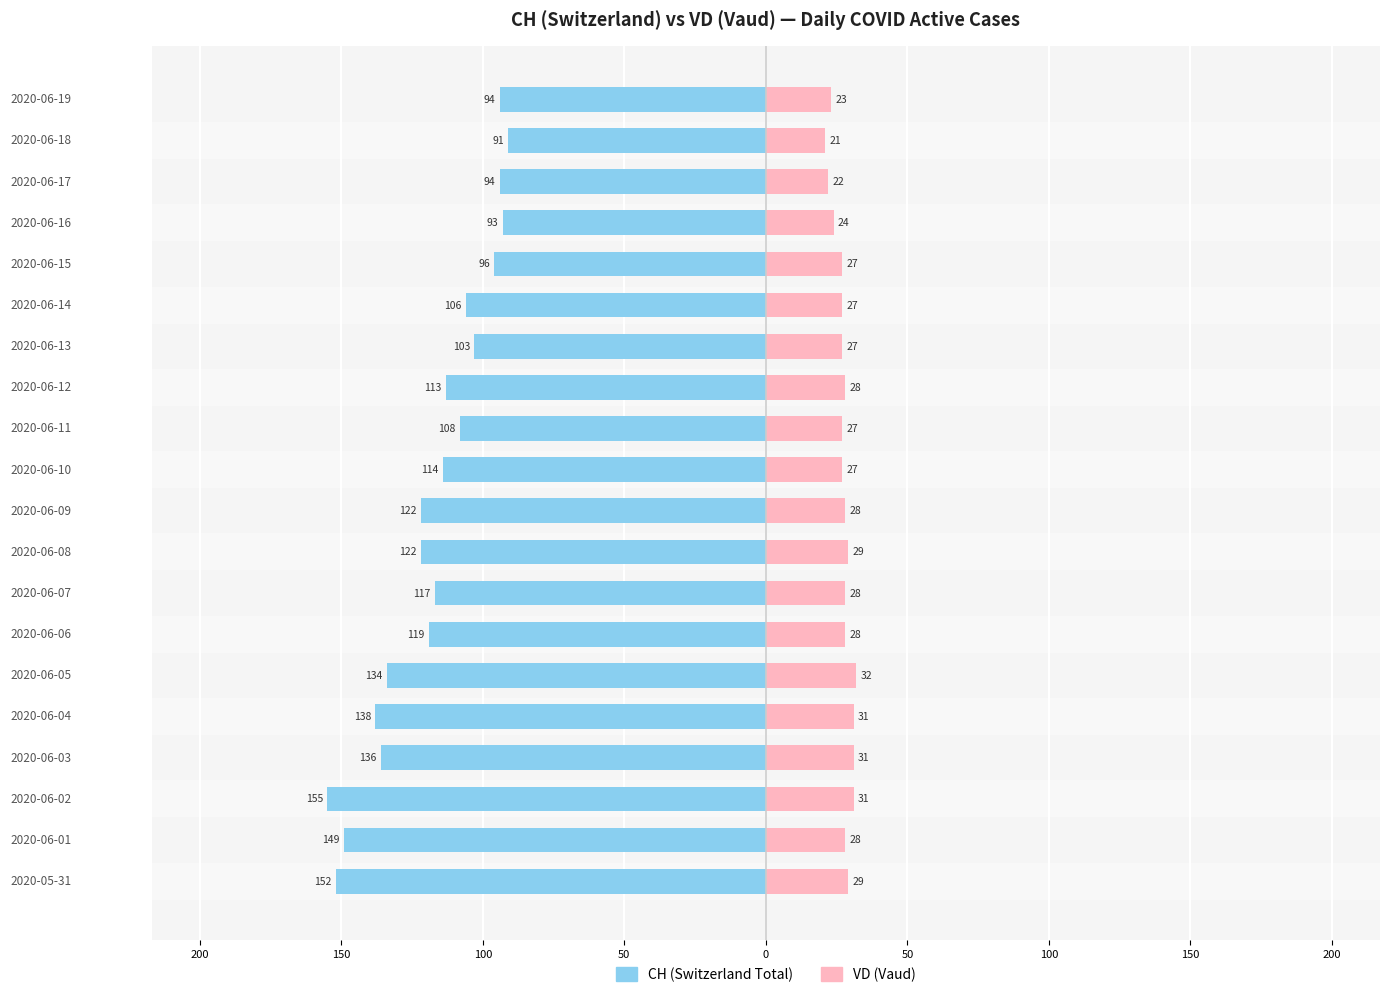

What is the minimum value for VD (Vaud)?

21